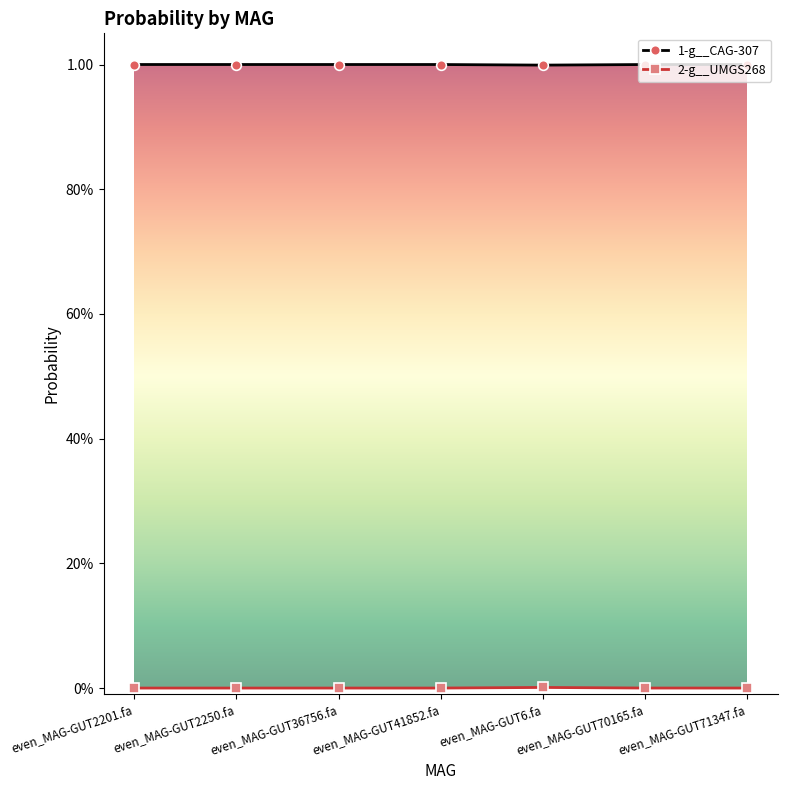

Which has a higher value, even_MAG-GUT71347.fa or even_MAG-GUT6.fa?

even_MAG-GUT71347.fa